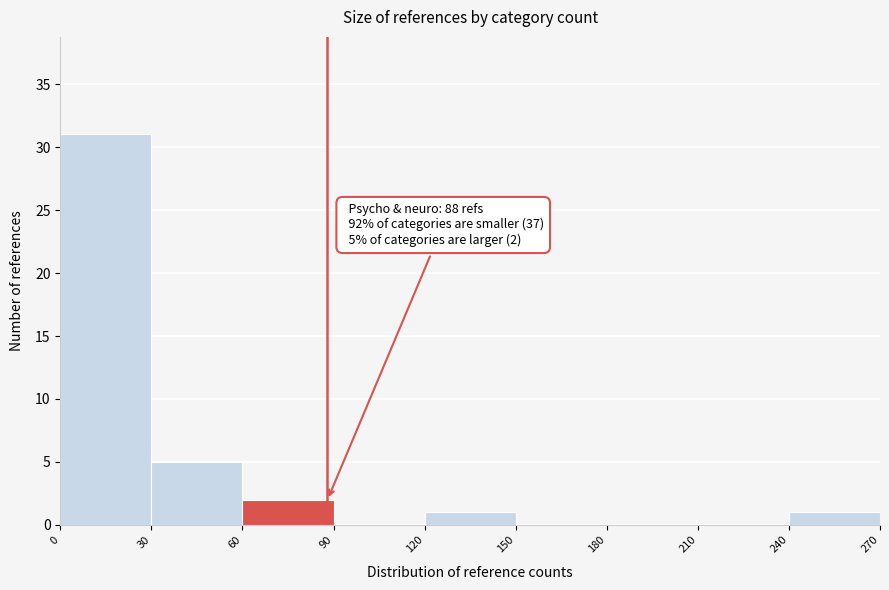

Which range on the x-axis has the tallest bar?

0 to 30